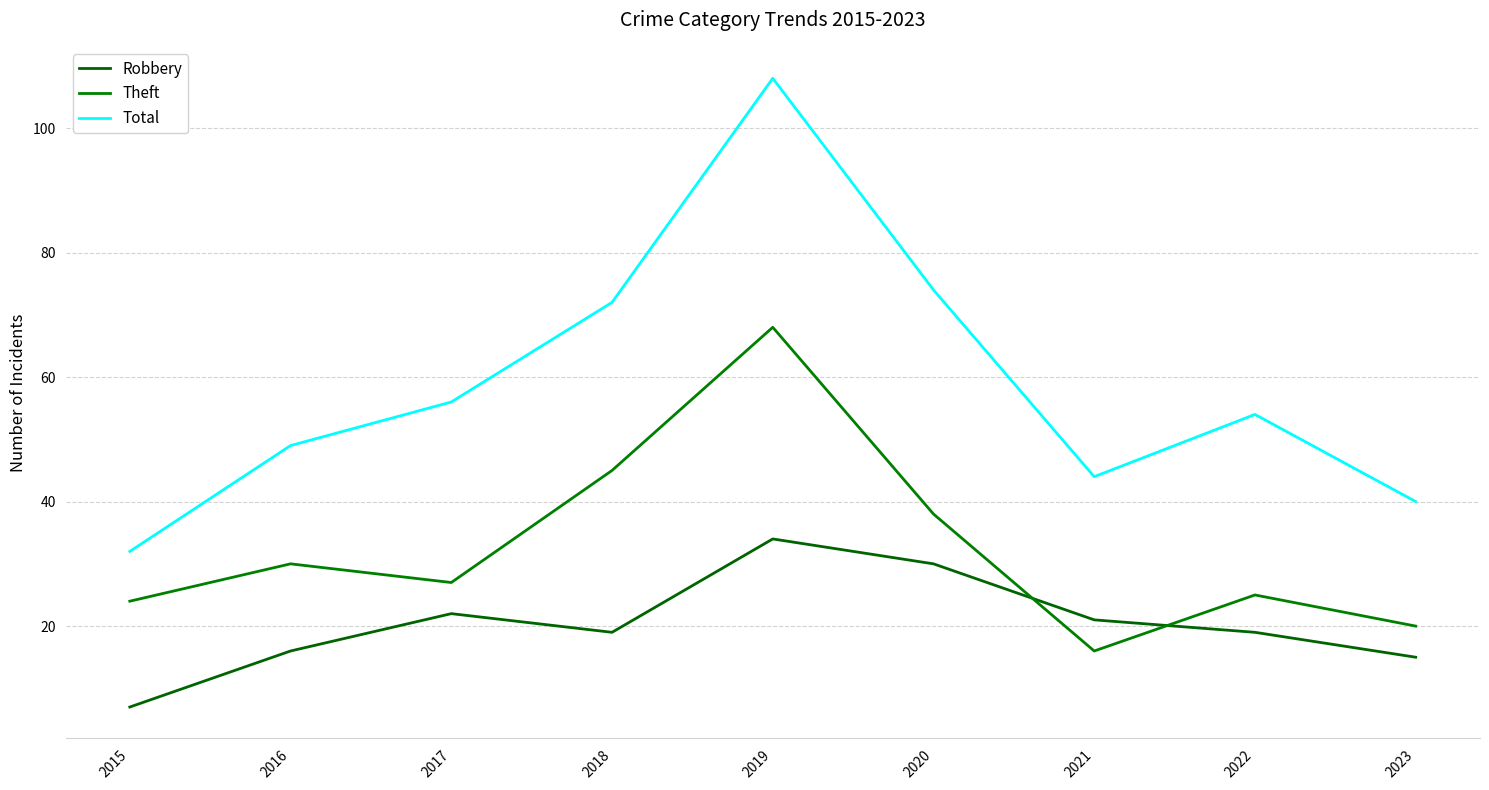

What is the lowest value of the Total series?

32